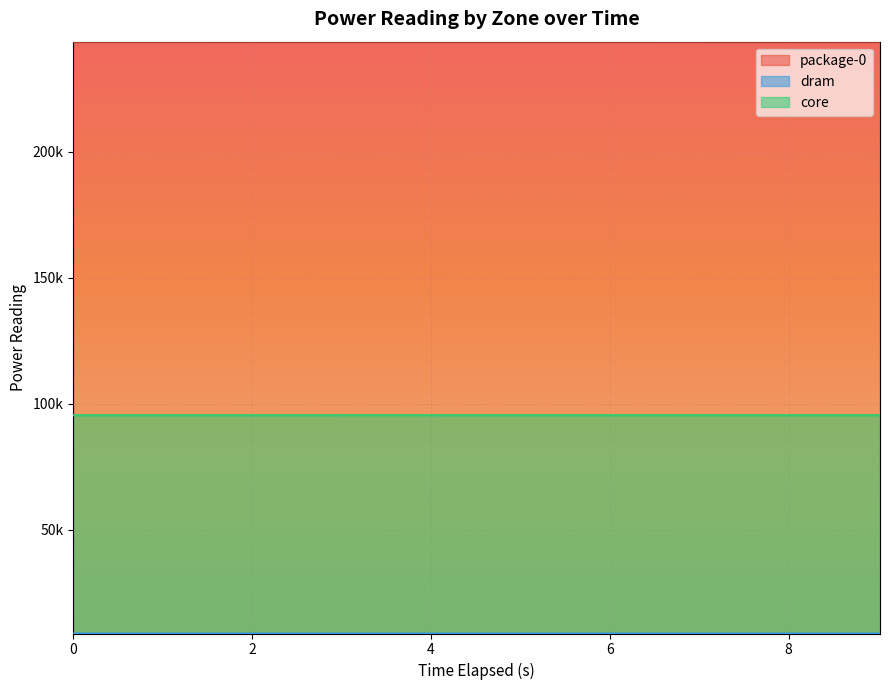

At which label is core closest to 95458?

3.006752891